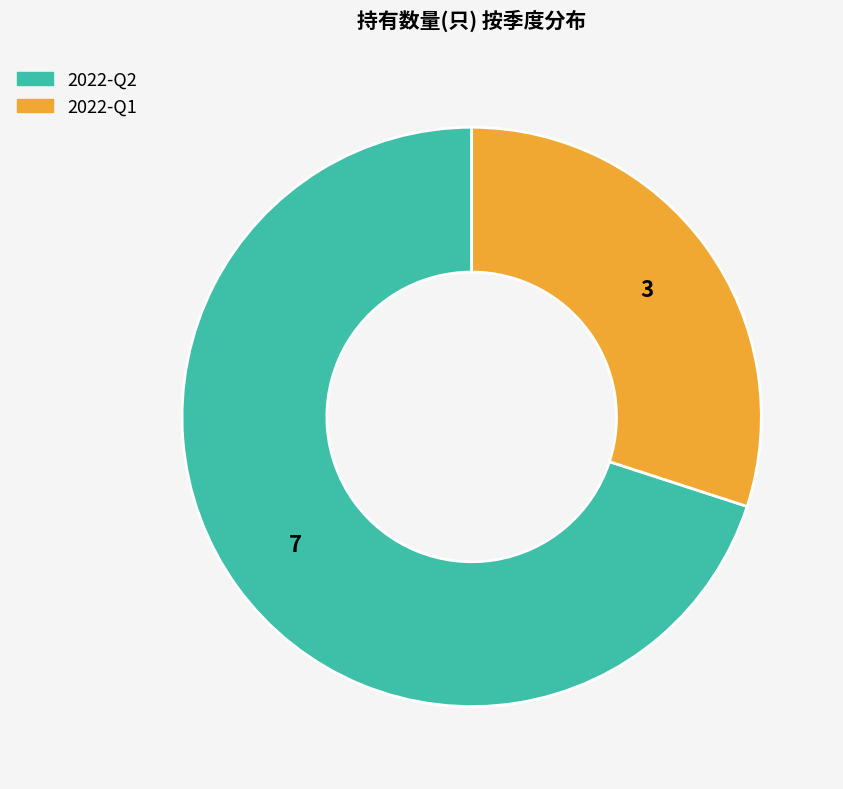

Combined, do 2022-Q1 and 2022-Q2 account for over 50%?

Yes